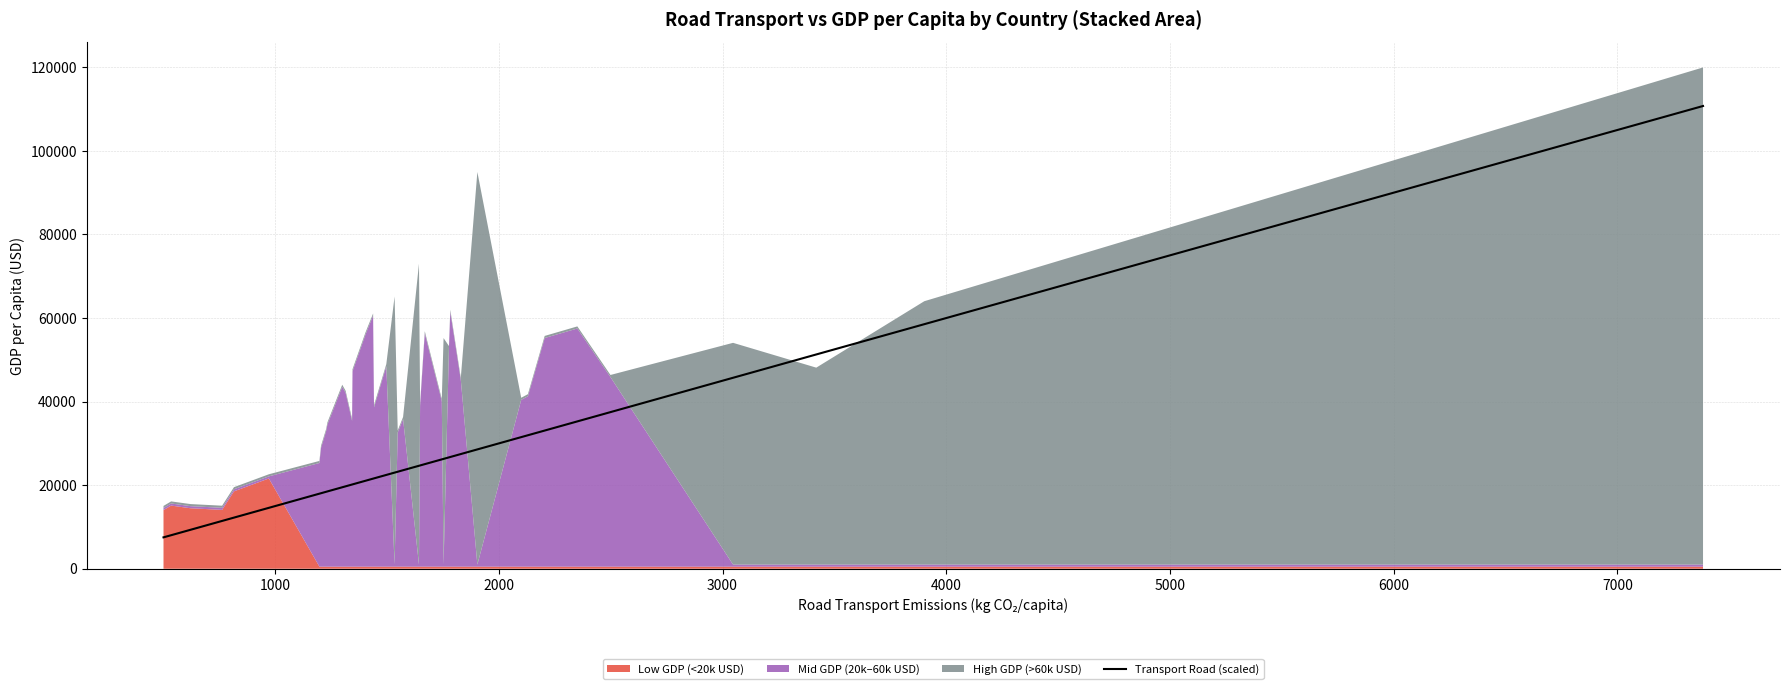

What is the difference between the second highest and second lowest values?

50505